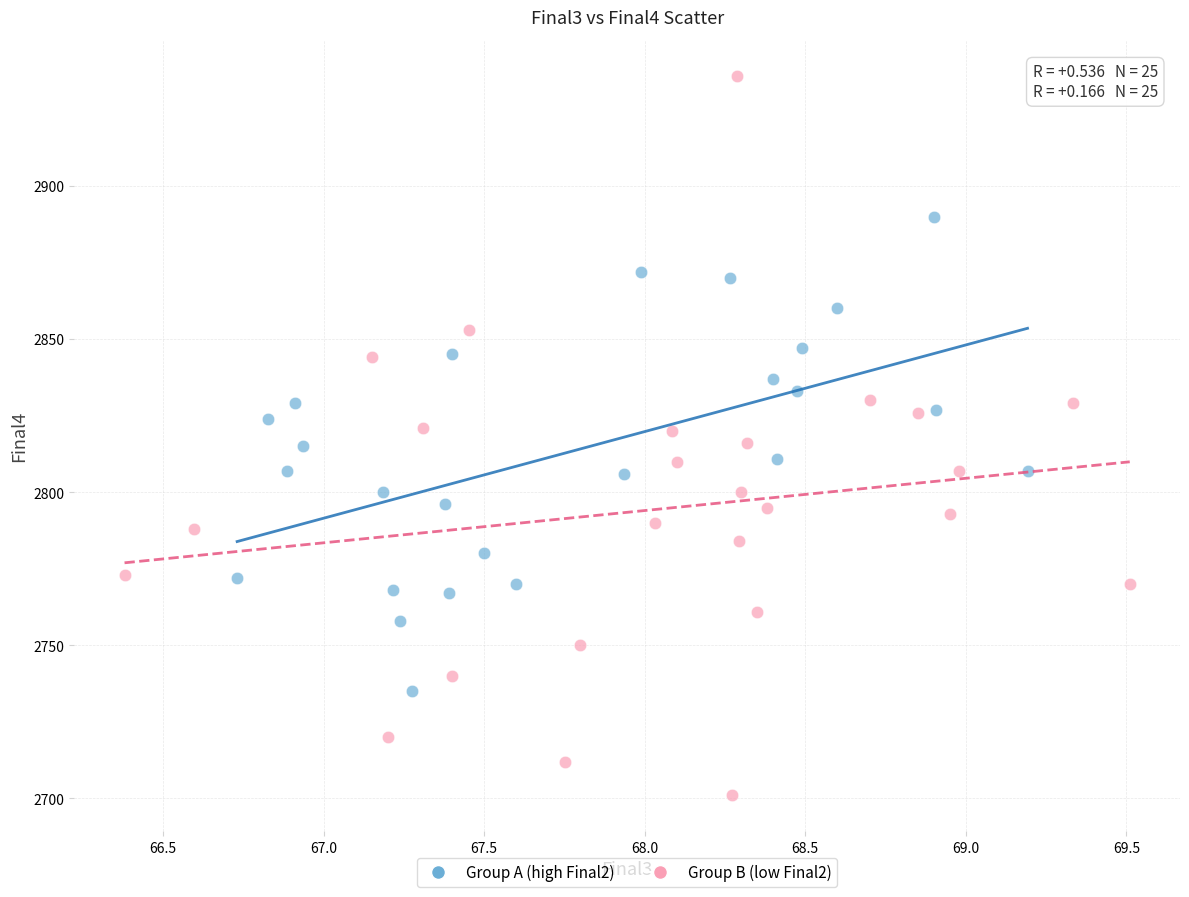

What are all the series names shown in the legend?

Group A (high Final2), Group B (low Final2)